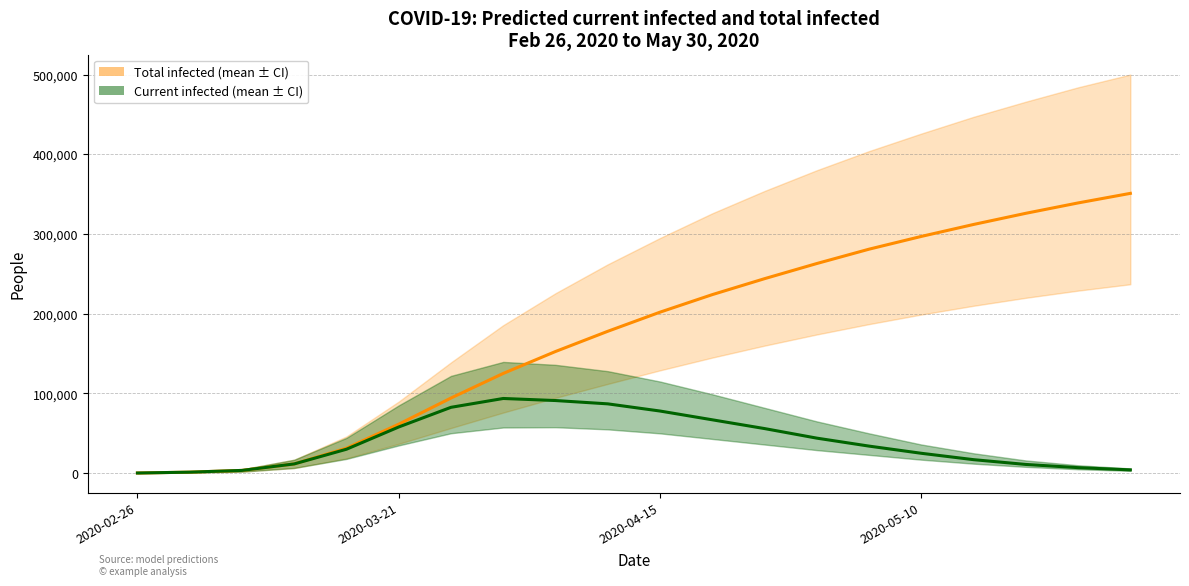

How many data points in predicted_total_infected_mean are less than 202000?

10